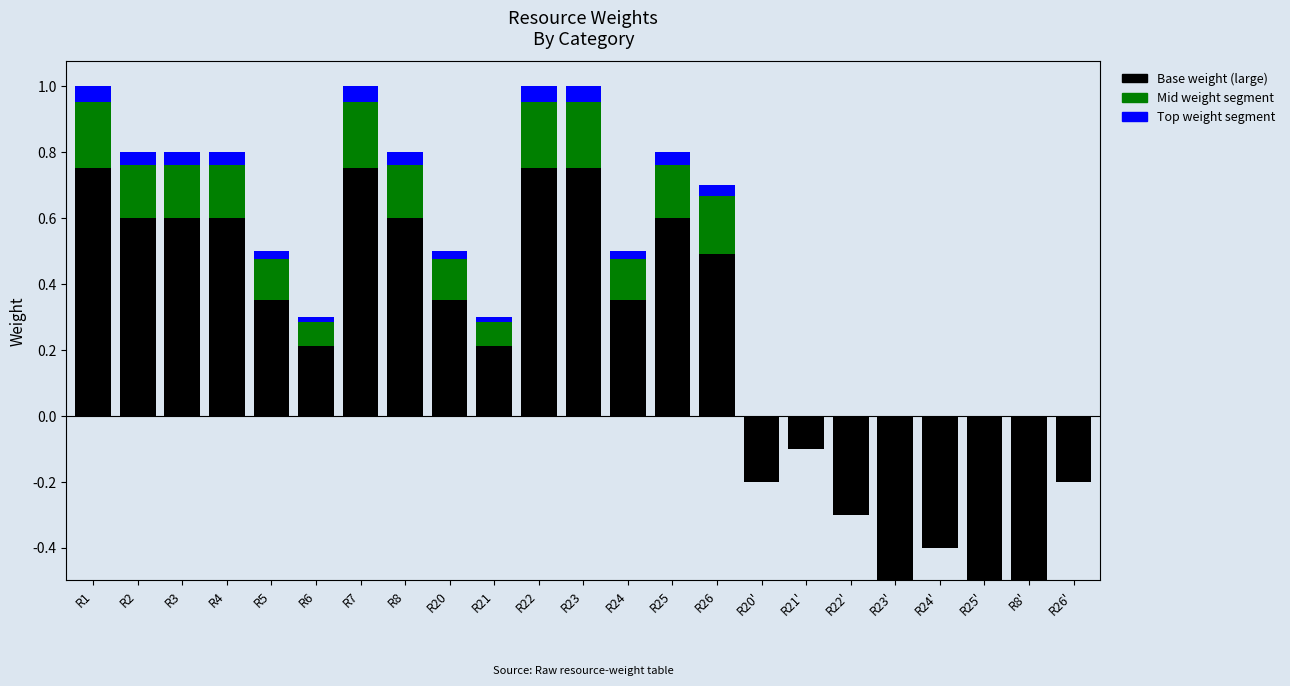

Is the value of Top weight segment at R21 greater than the value of Mid weight segment at R23'?

Yes